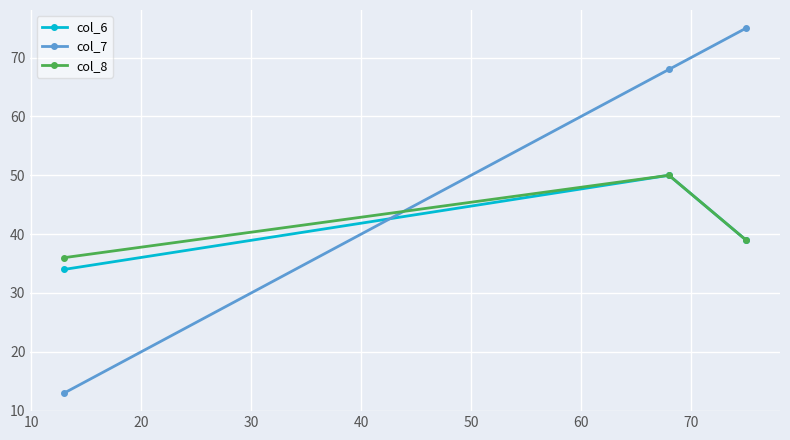

Does the chart have visible grid lines?

Yes